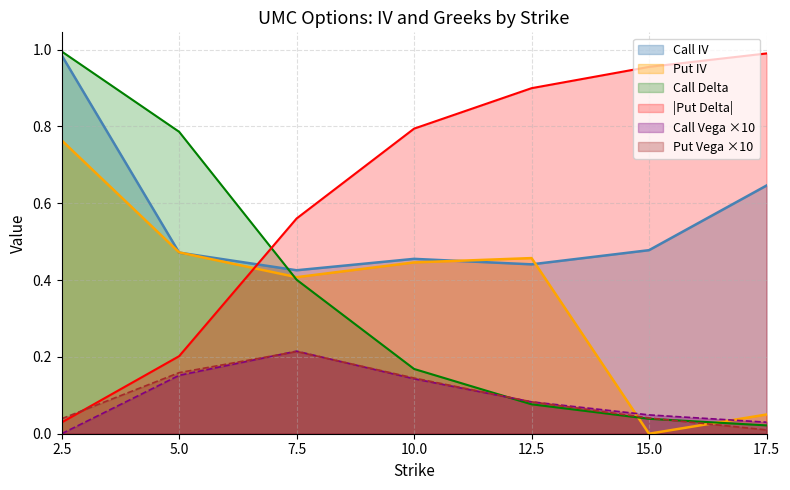

Is it true that Call IV equals 0.6 at 12.5?

False